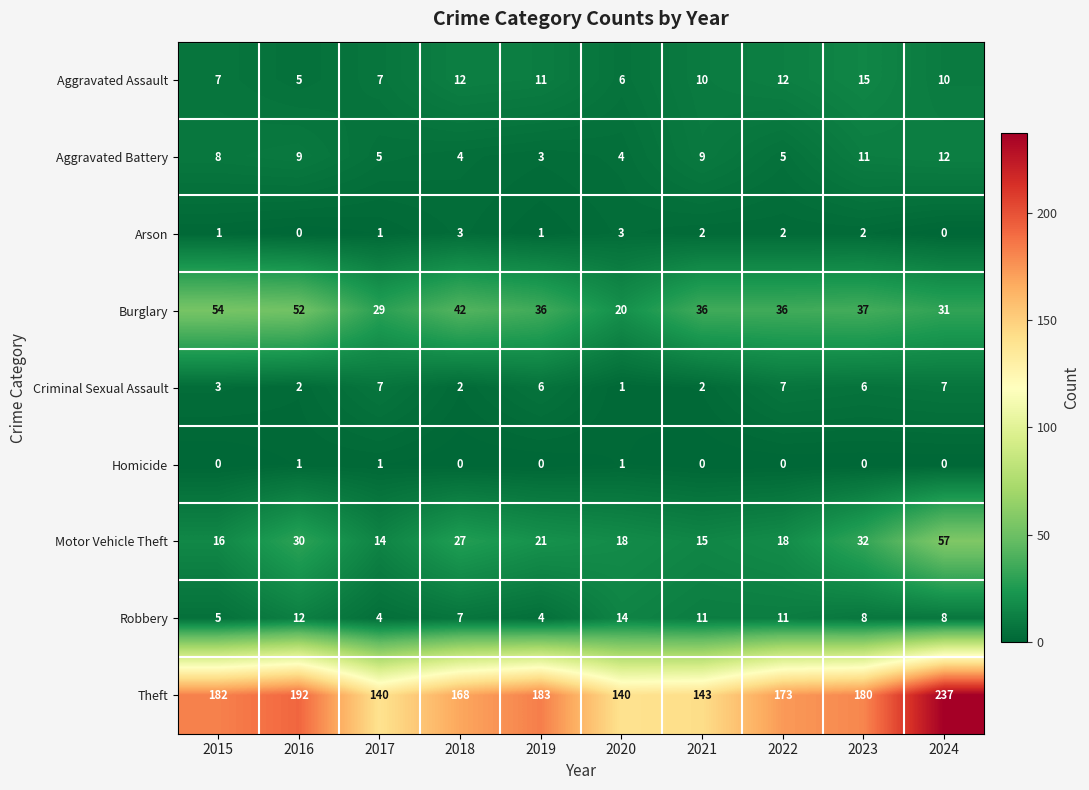

Is it true that Robbery equals 17 at 2021?

False